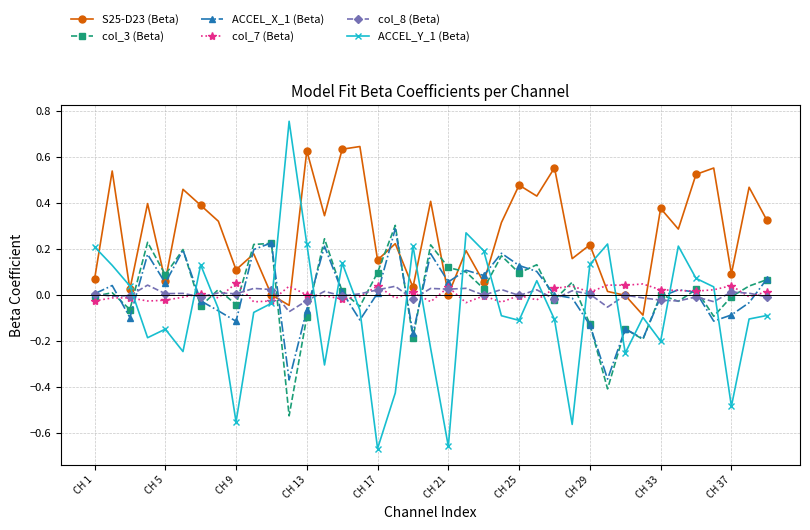

How many series are shown in this chart?

6